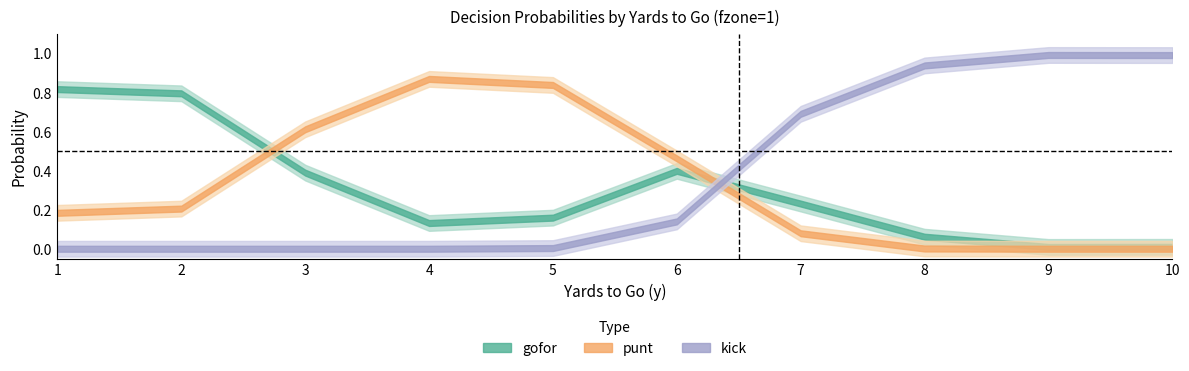

What is the total value across all series at 7?

1.0